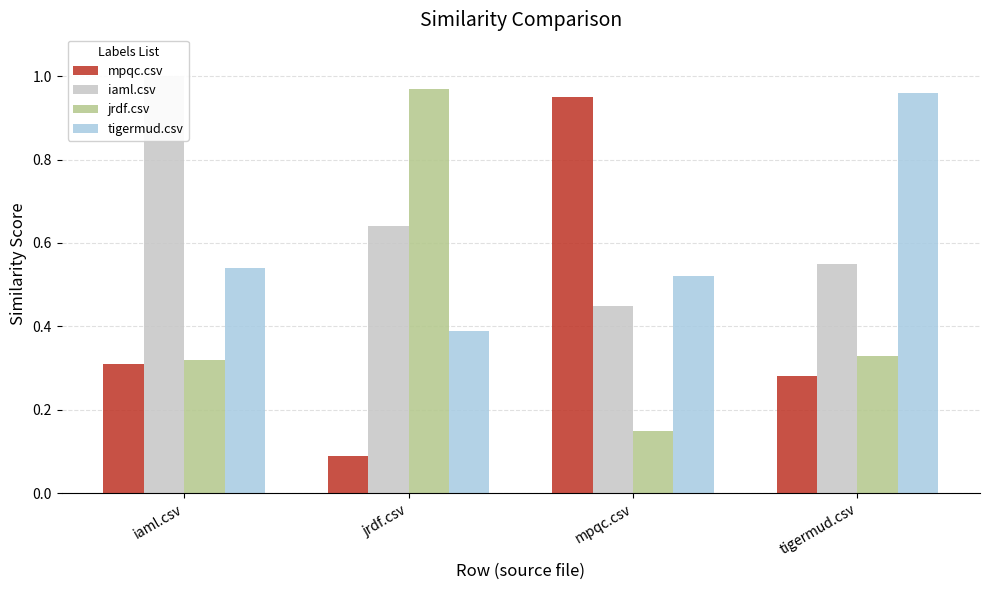

Does the chart contain stacked bars?

No